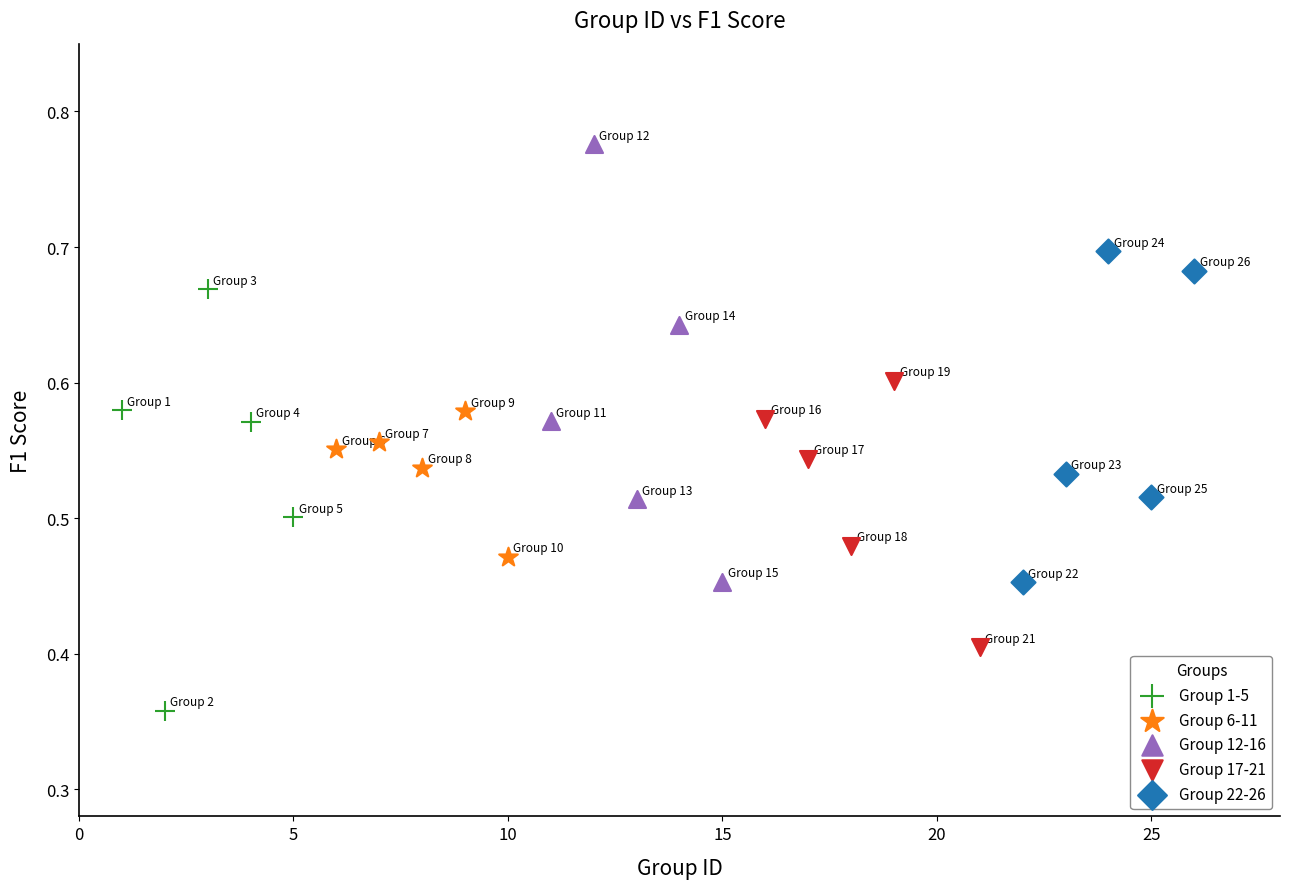

Which series contains the highest Y value?

Group 12-16